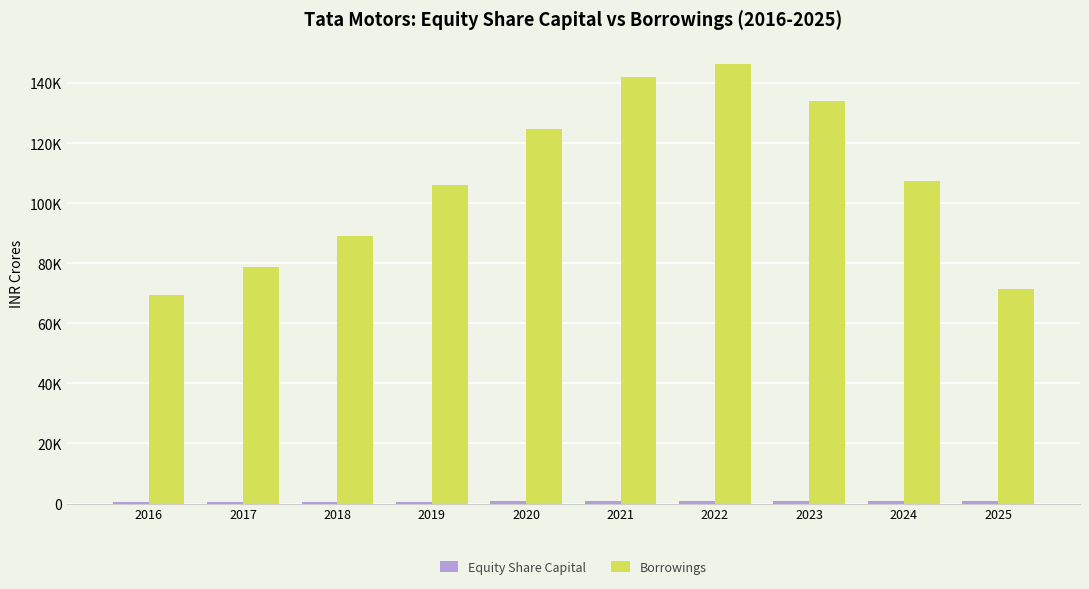

Are the bars horizontal?

No